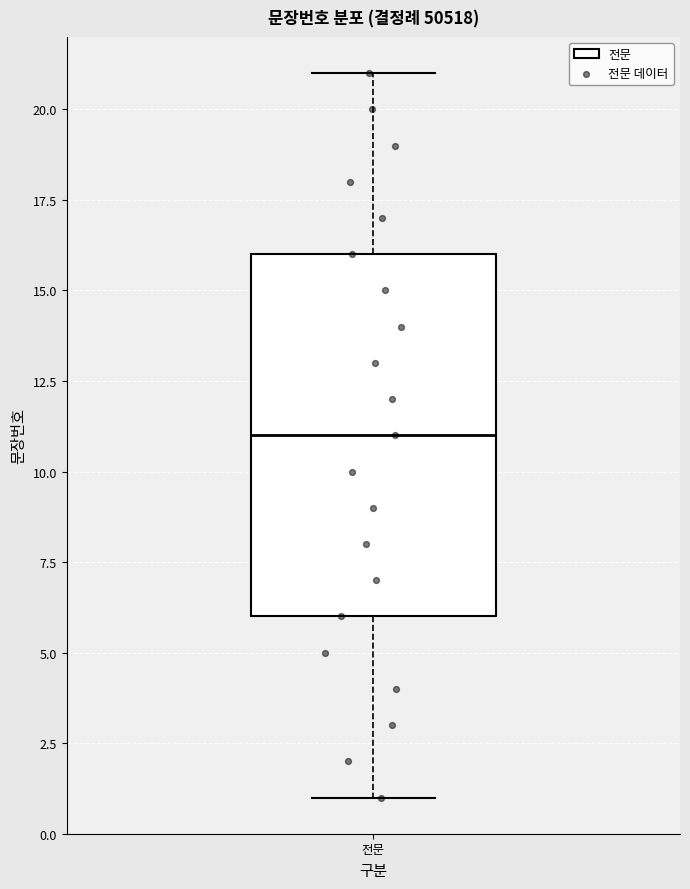

Where is the lower edge of the box for 전문 on the y-axis? The values are not printed on the chart, so give them approximately, as read against the axis.

6